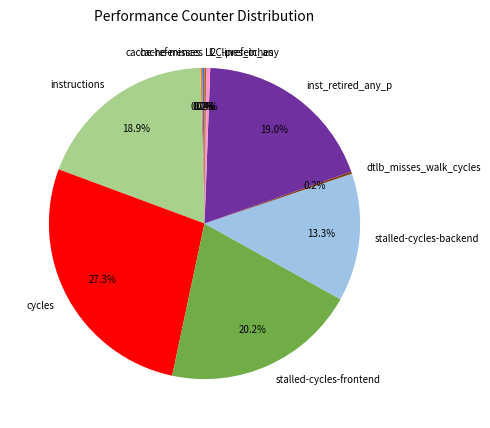

Does instructions account for over 50% of the chart?

No